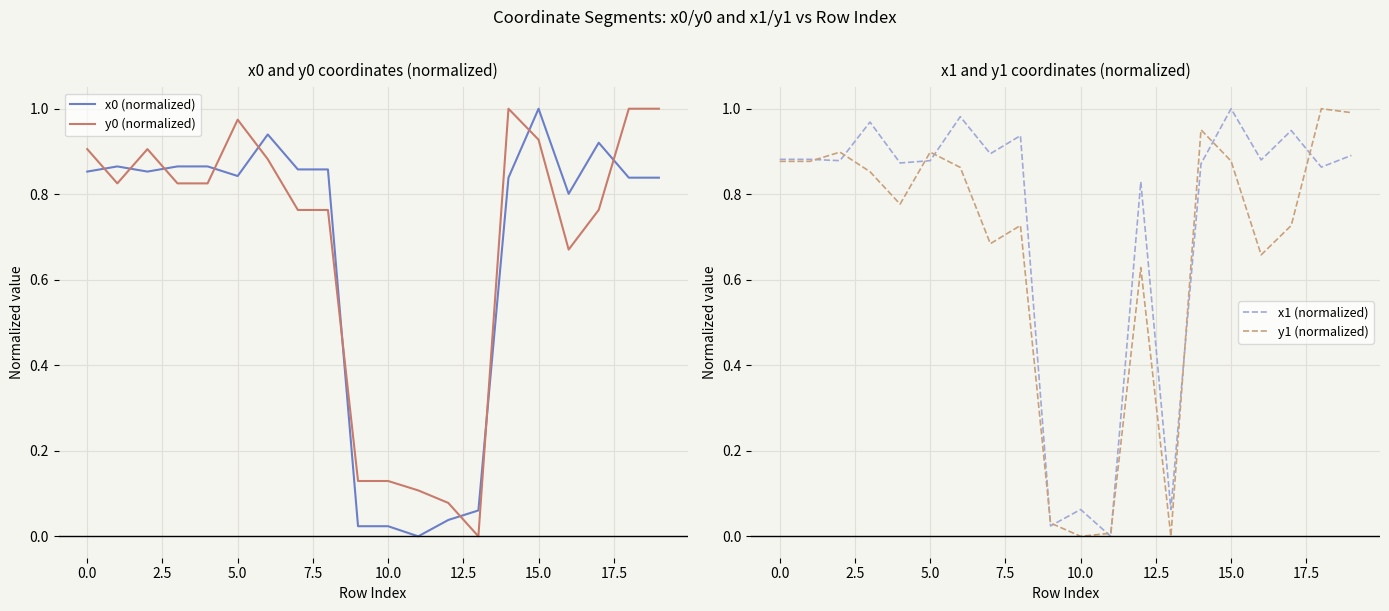

True or false: x0 (normalized) and y0 (normalized) intersect in this chart.

True